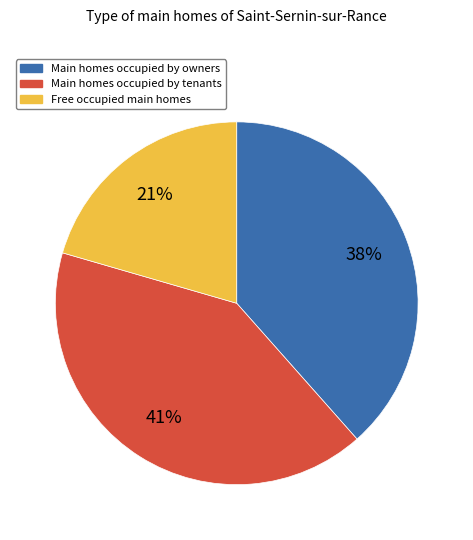

To the nearest percent, what is the average slice percentage?

33%